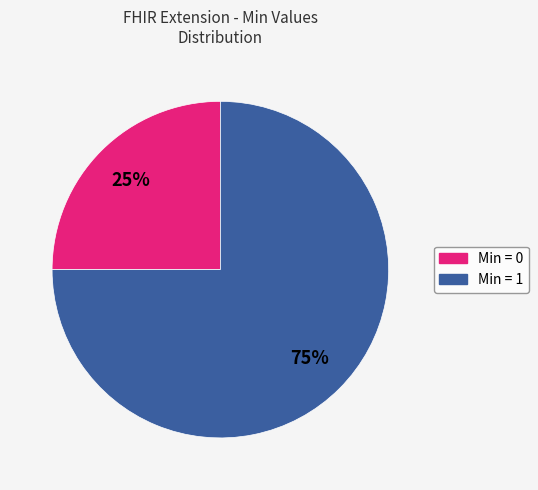

To the nearest percent, what is the average slice percentage?

50%